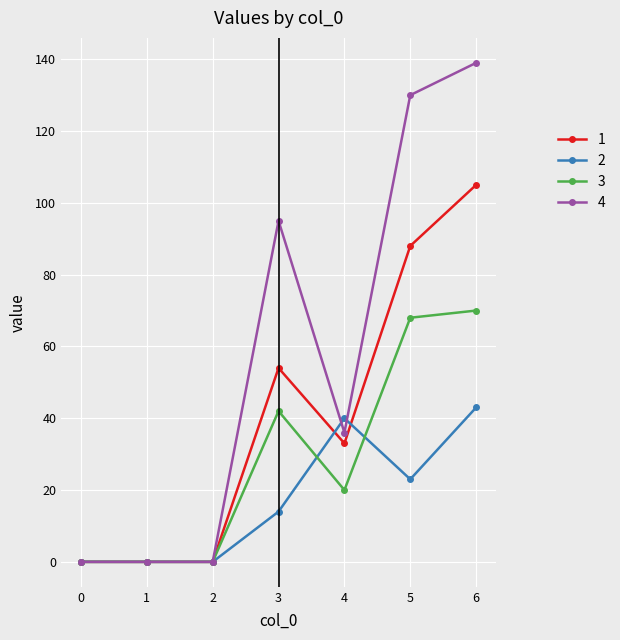

What is the spread (max minus min) of values at 6?

96